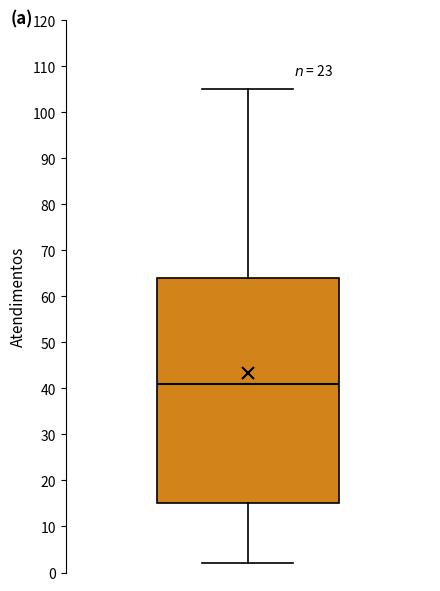

Where is the lower edge of the box on the y-axis? The values are not printed on the chart, so give them approximately, as read against the axis.

15